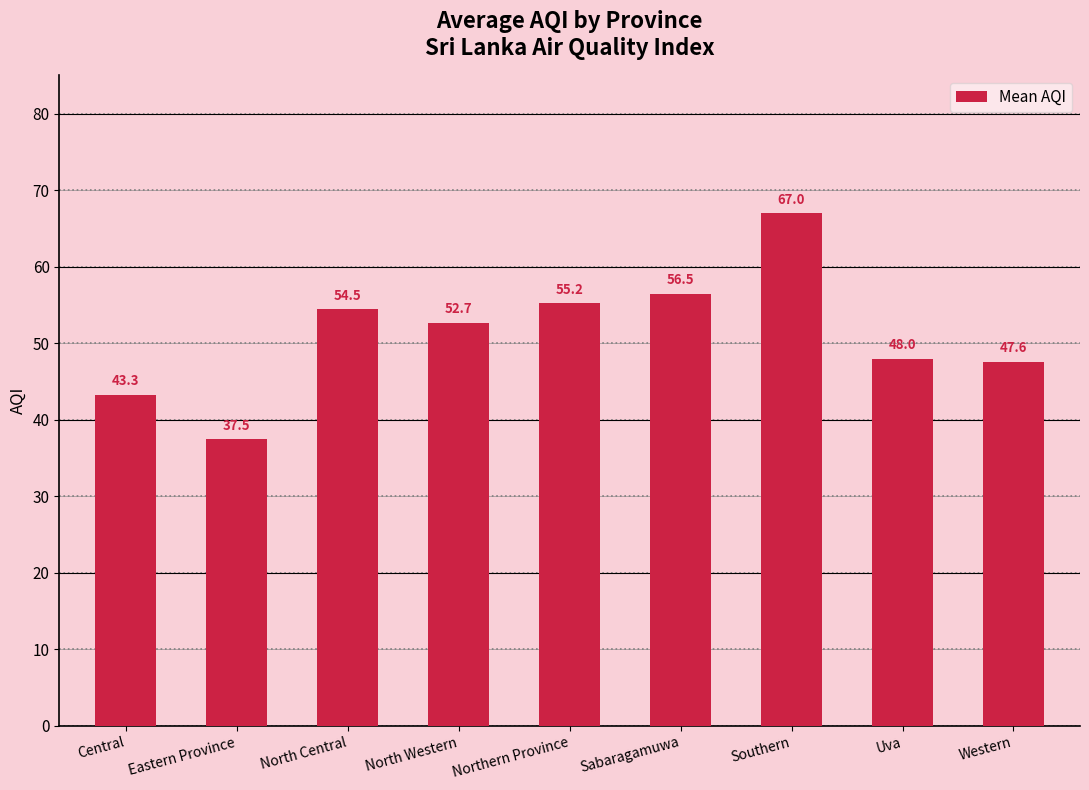

Which category has the lowest value across all series?

Eastern Province